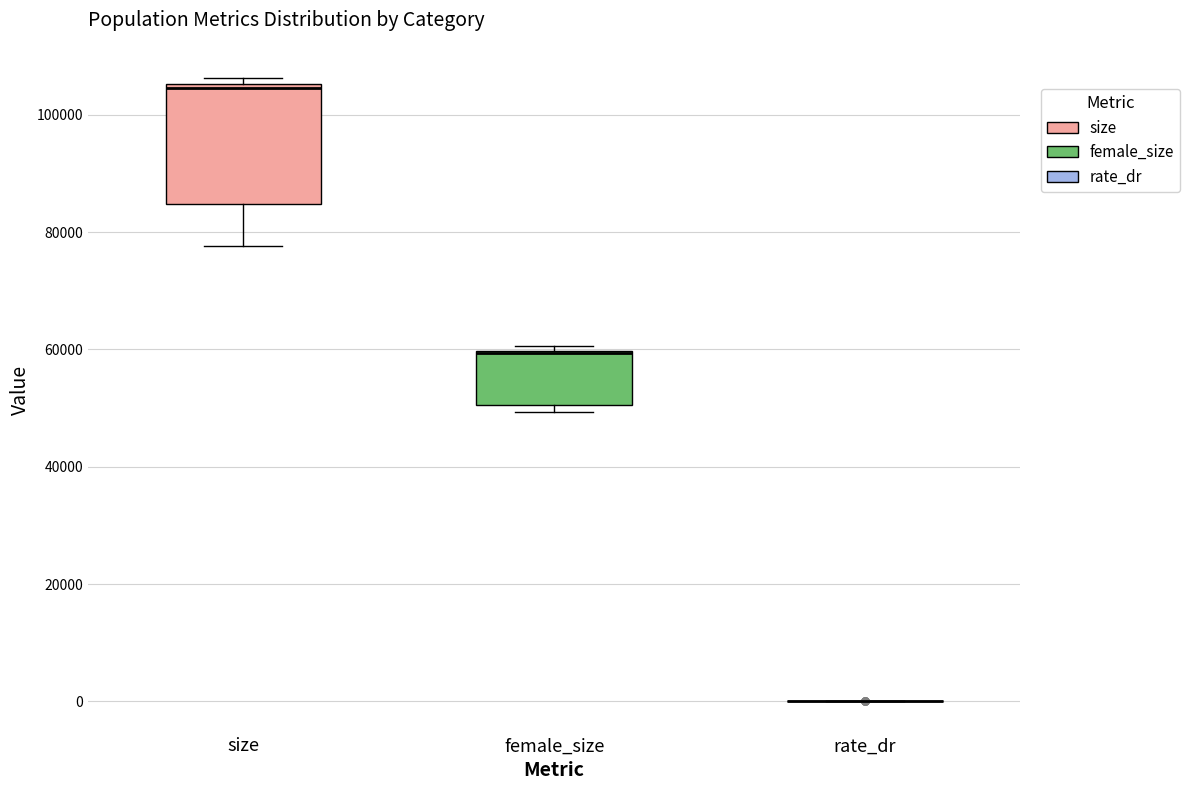

Where does the lower whisker of the box for size end on the y-axis? The values are not printed on the chart, so give them approximately, as read against the axis.

78000